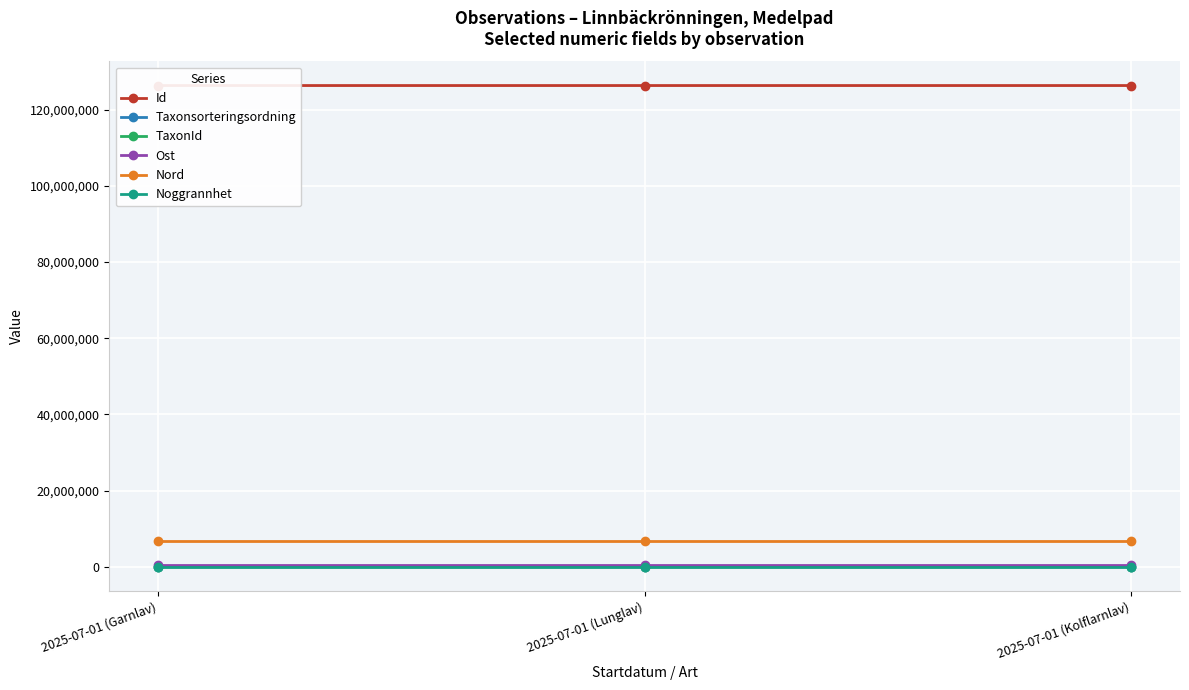

What is the label of the 3rd point from the right?

2025-07-01 (Garnlav)